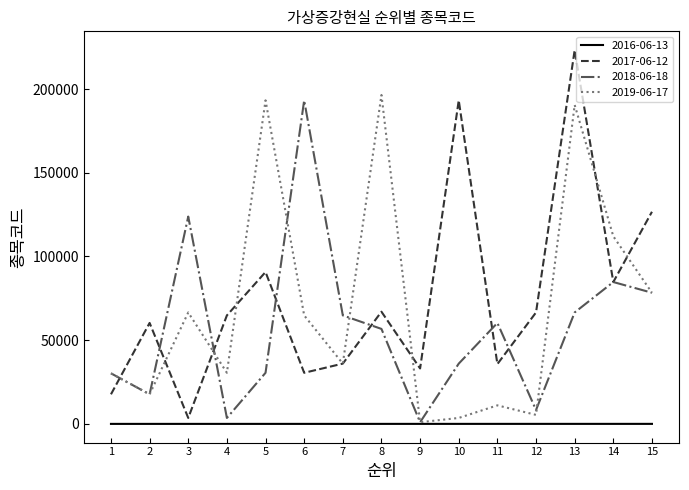

Read the 2017-06-12 value at 7, to the nearest 10.

36000